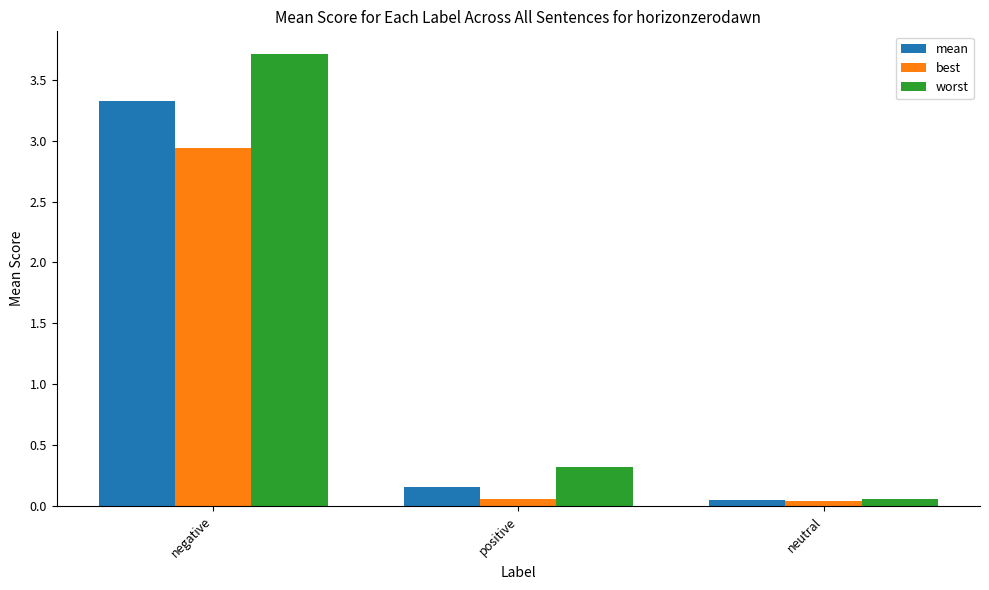

Where is worst nearest to the value 1?

positive